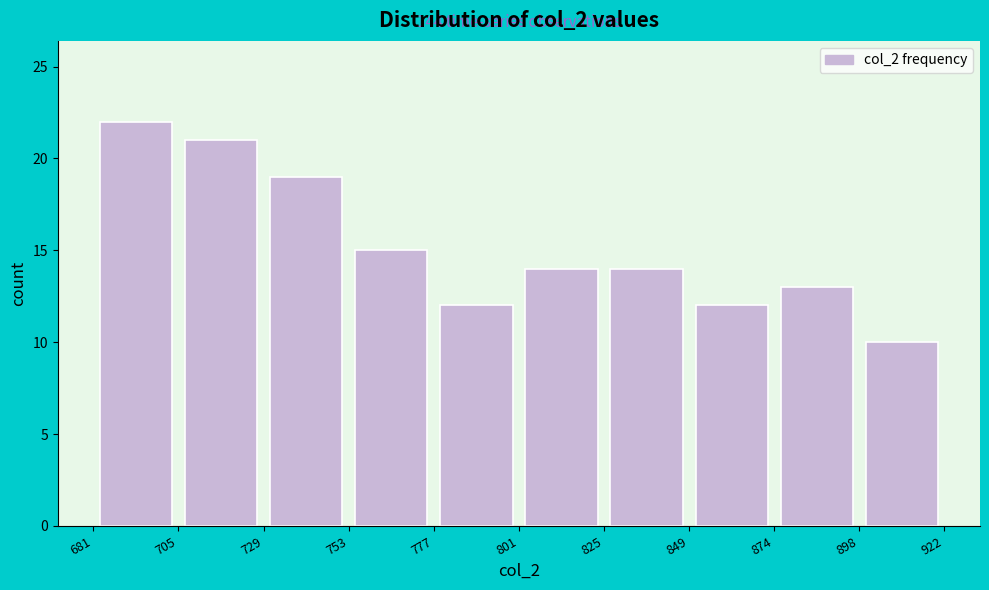

Over which range of the x-axis is the bar tallest?

681 to 705